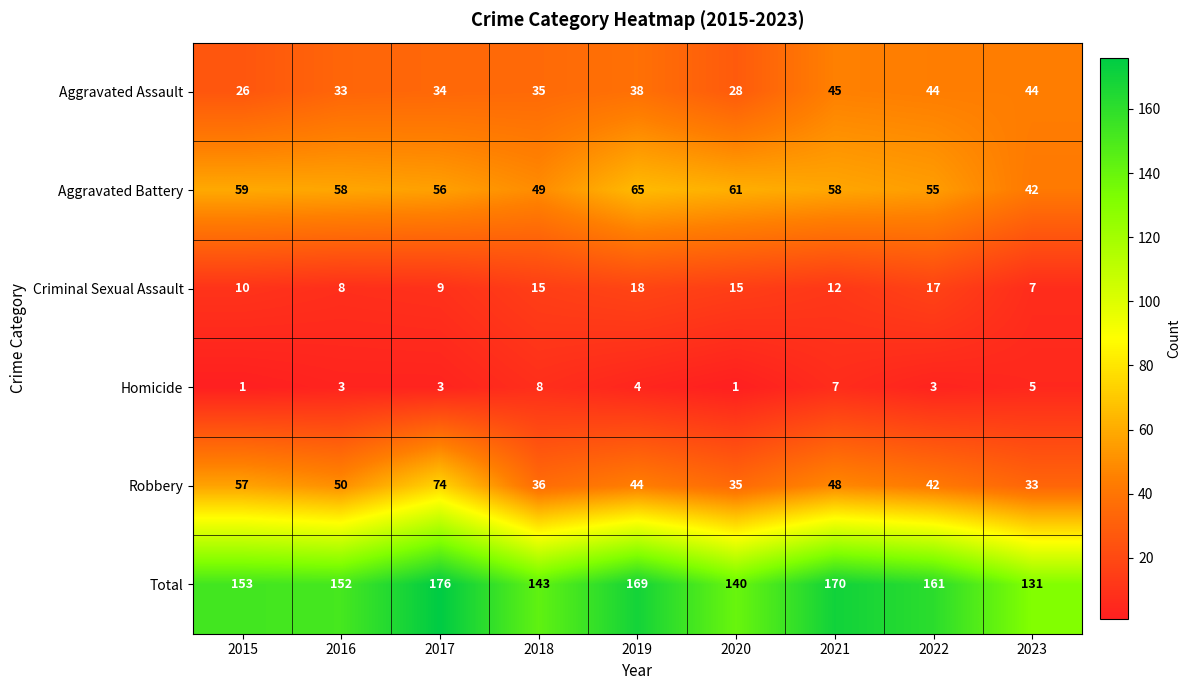

Which series has the widest spread of values?

Total